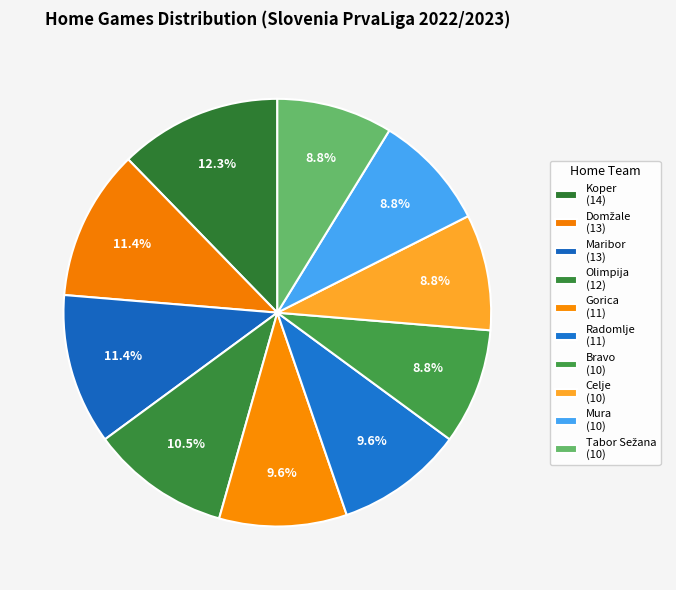

Count the number of slices in the pie.

10